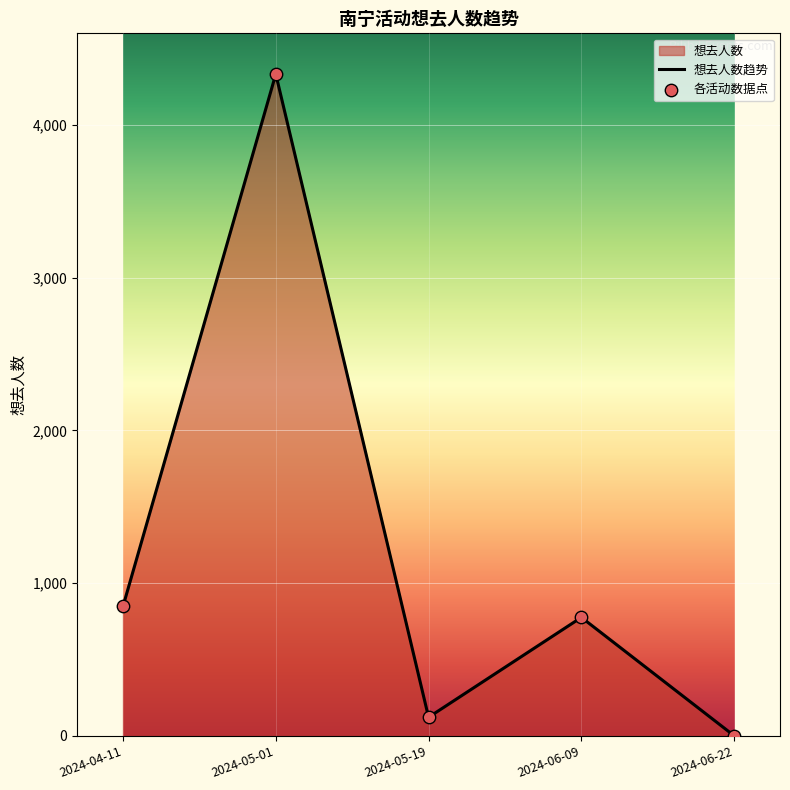

What is the difference between the maximum and minimum values?

4332